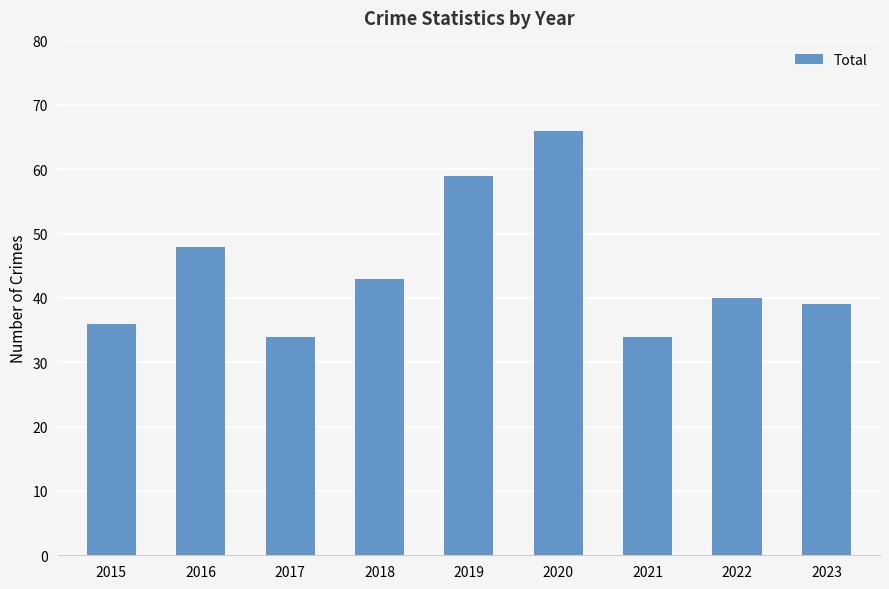

Where does the data first go above 40?

2016